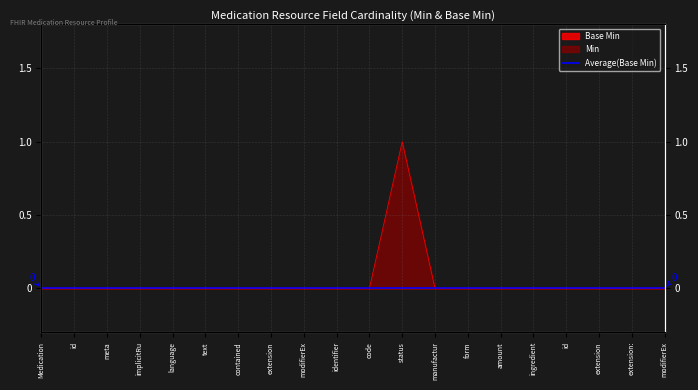

What is the label of the 4th point from the left?

implicitRu